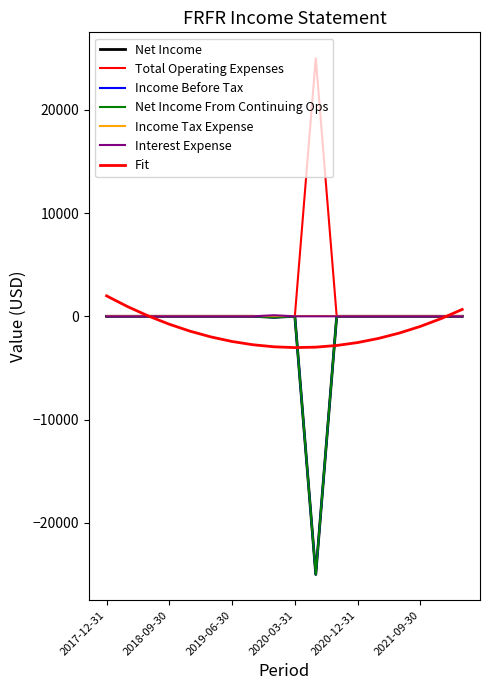

How many lines are shown in the chart?

7